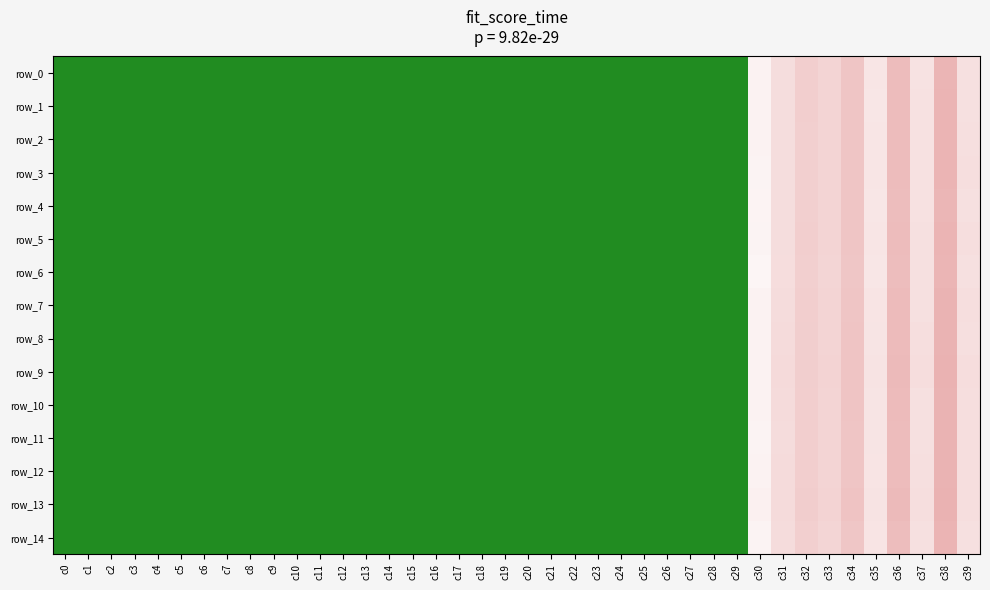

What is the sum of all row_2 values?

-895.8